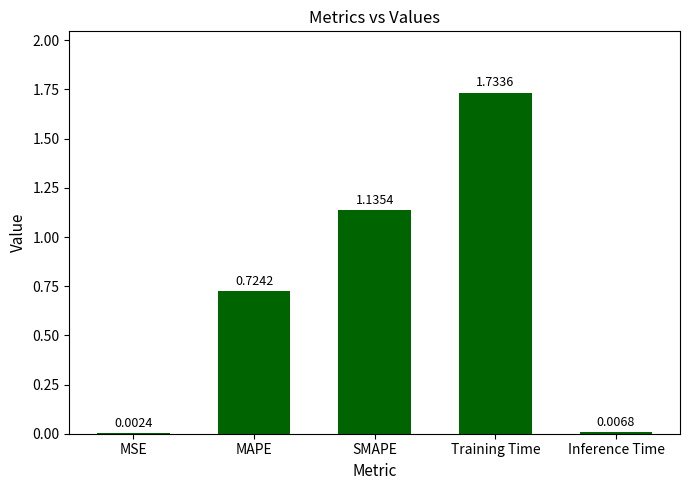

What is the sum of all values?

3.6